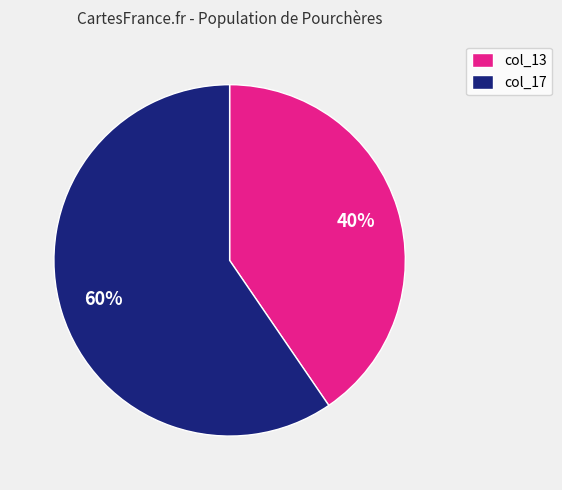

Combined, do col_13 and col_17 account for over 50%?

Yes